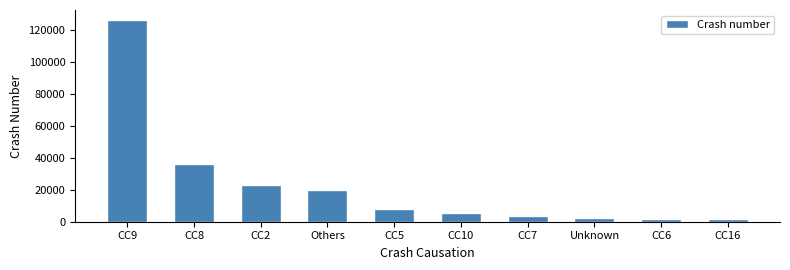

At which label is the value closest to 63967?

CC8